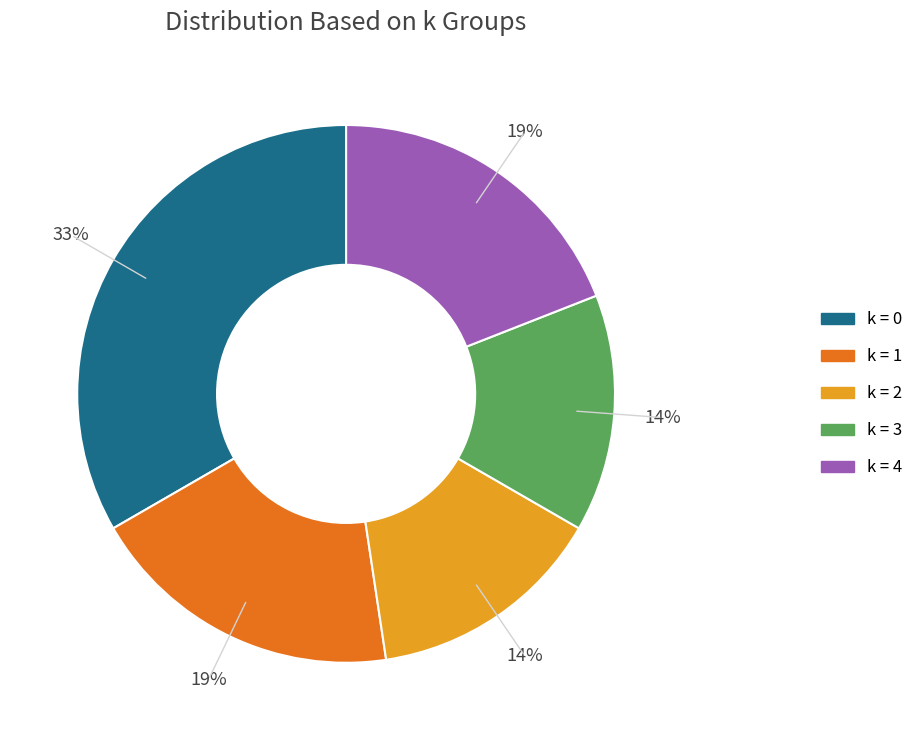

What percentage is the k = 3 slice, to the nearest percent?

14%